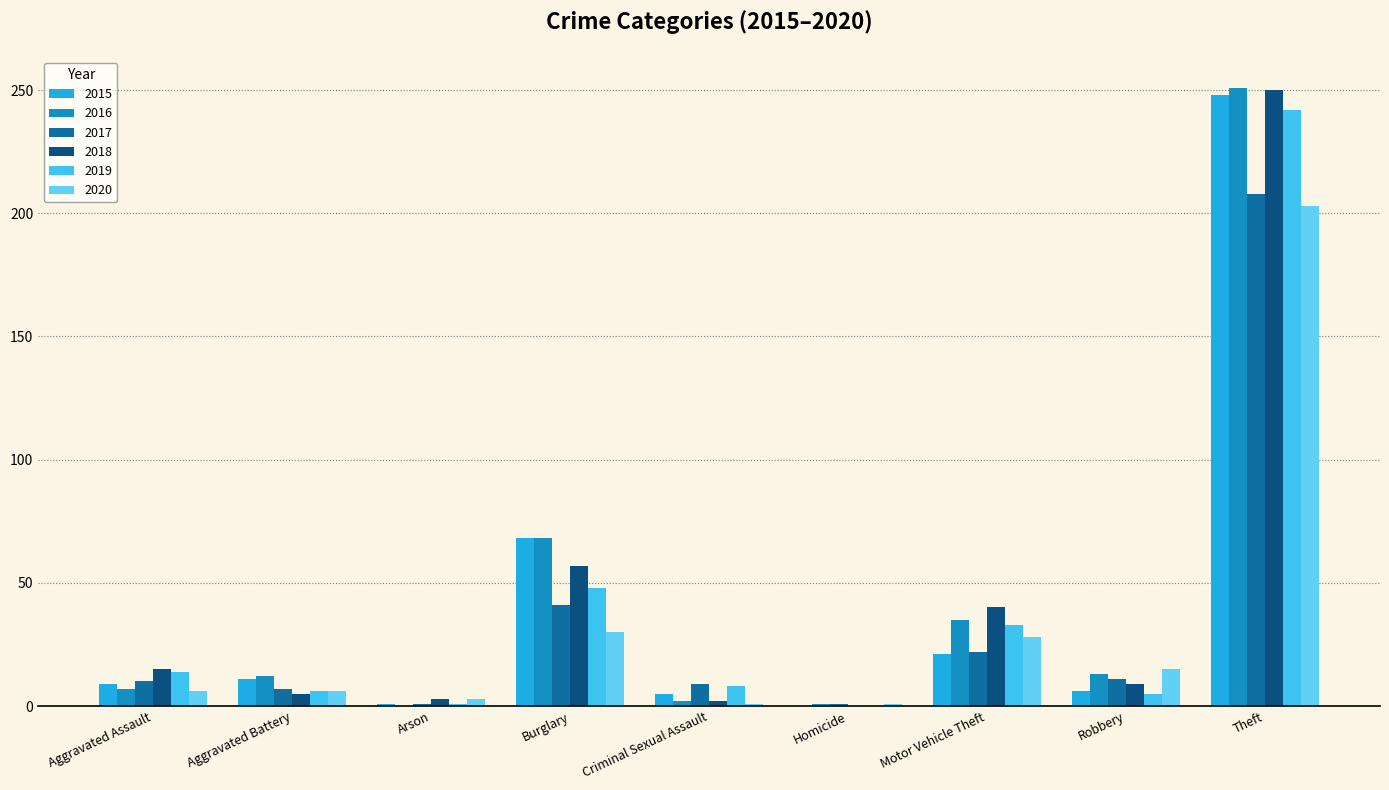

How many groups of bars are there?

9